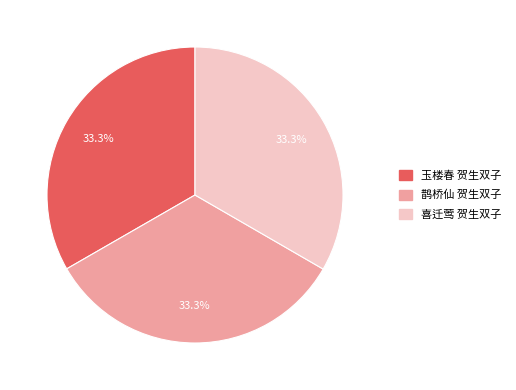

Count the number of slices in the pie.

3